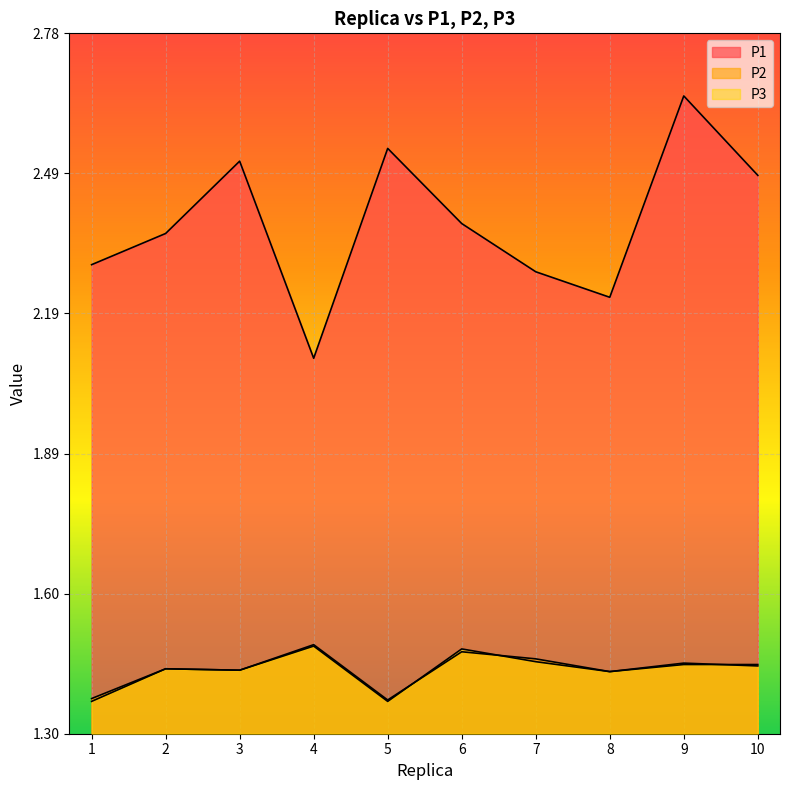

What is the total value across all series at 1?

5.0